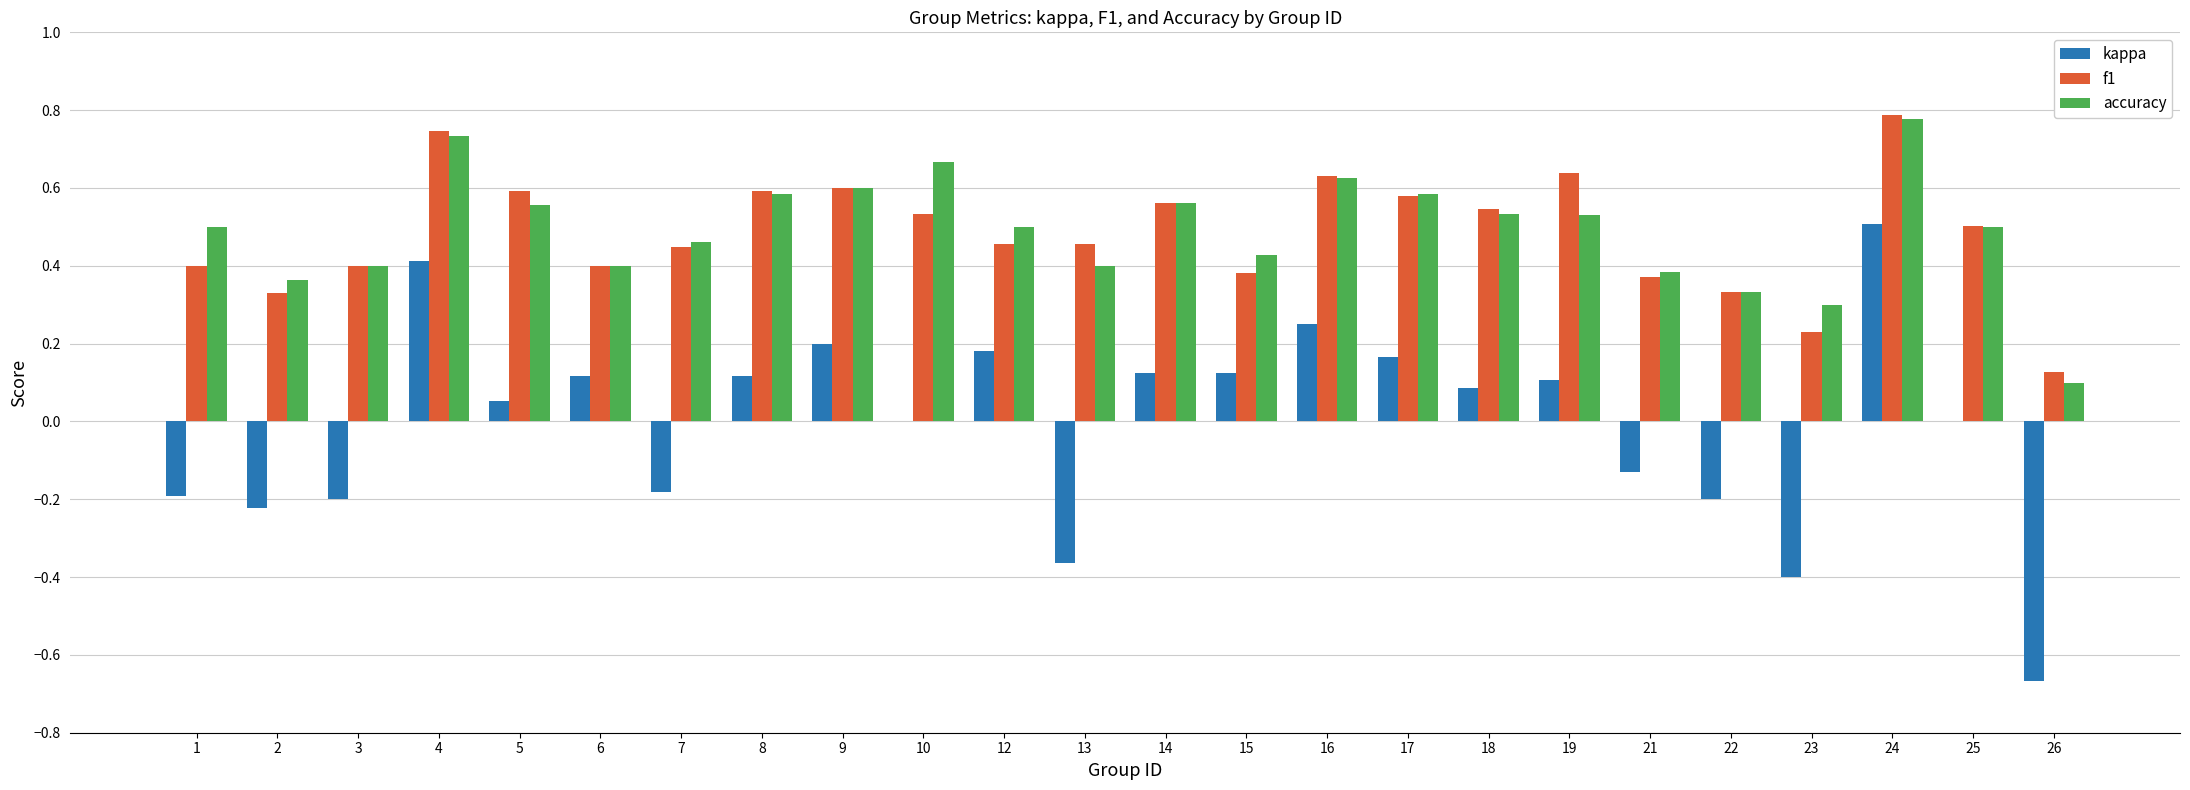

Between 13 and 16, which series saw the biggest shift?

kappa